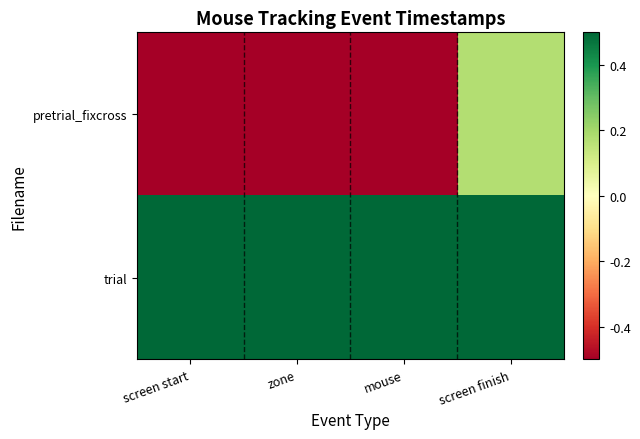

Reading left to right, extract all data points from this chart.

pretrial_fixcross: screen start=-0.5	zone=-0.5	mouse=-0.5	screen finish=0.2
trial: screen start=0.5	zone=0.5	mouse=0.5	screen finish=0.5